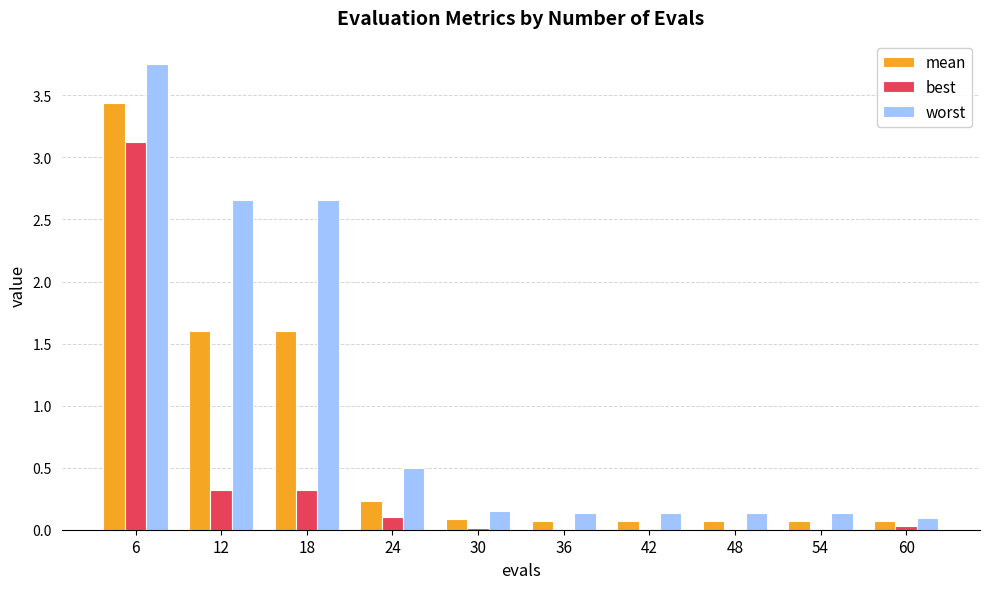

How many data points does each series have?

10